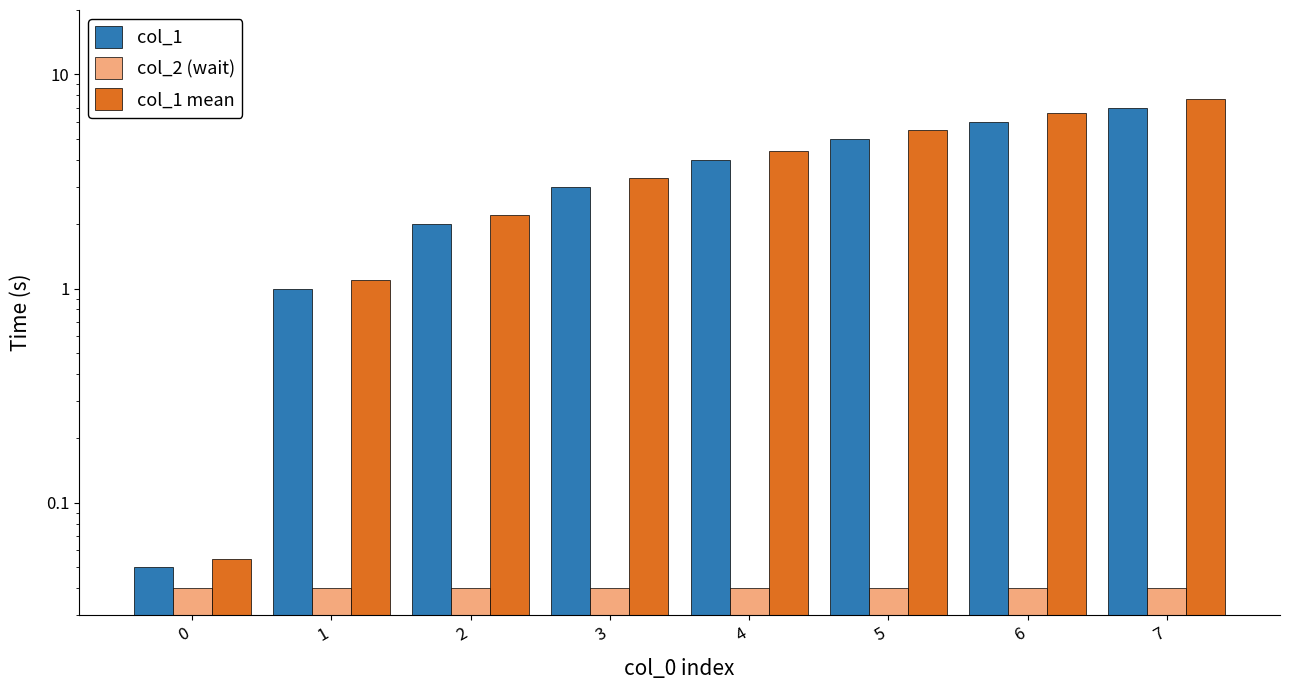

At which category is the sum across all series the highest?

7